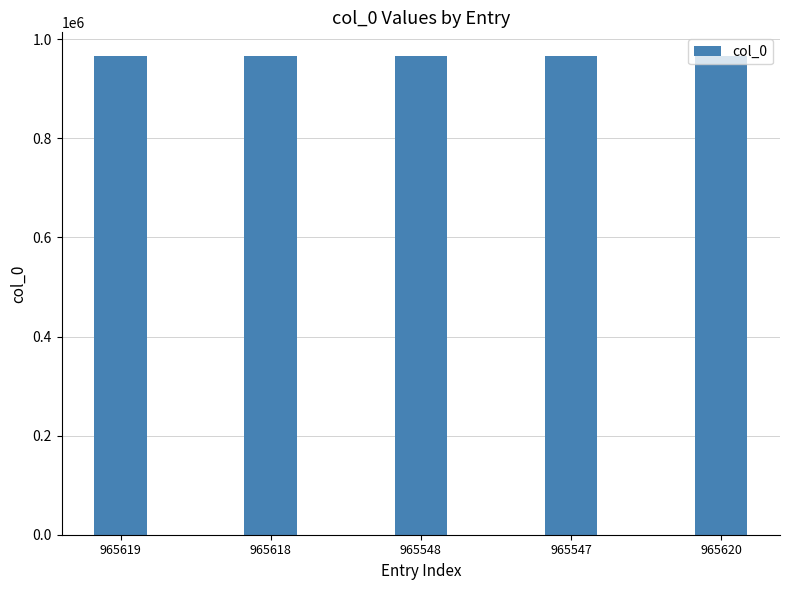

What is the sum of all values?

4827952